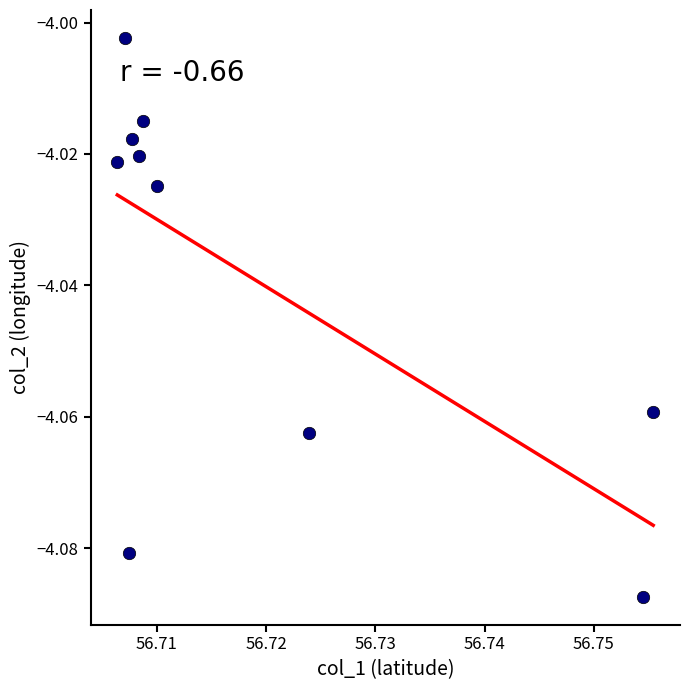

What is the average X value?

56.7